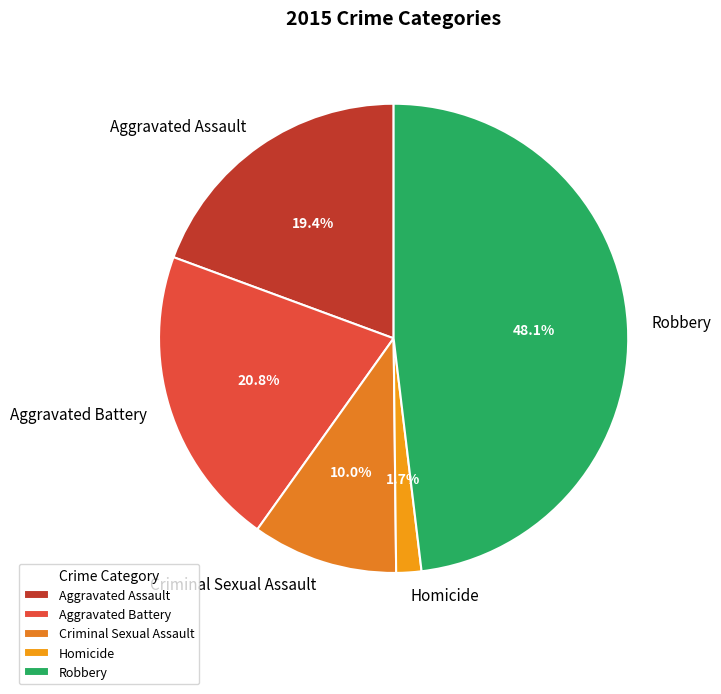

To the nearest percent, what is the difference between the Criminal Sexual Assault and Aggravated Assault slice percentages?

9%